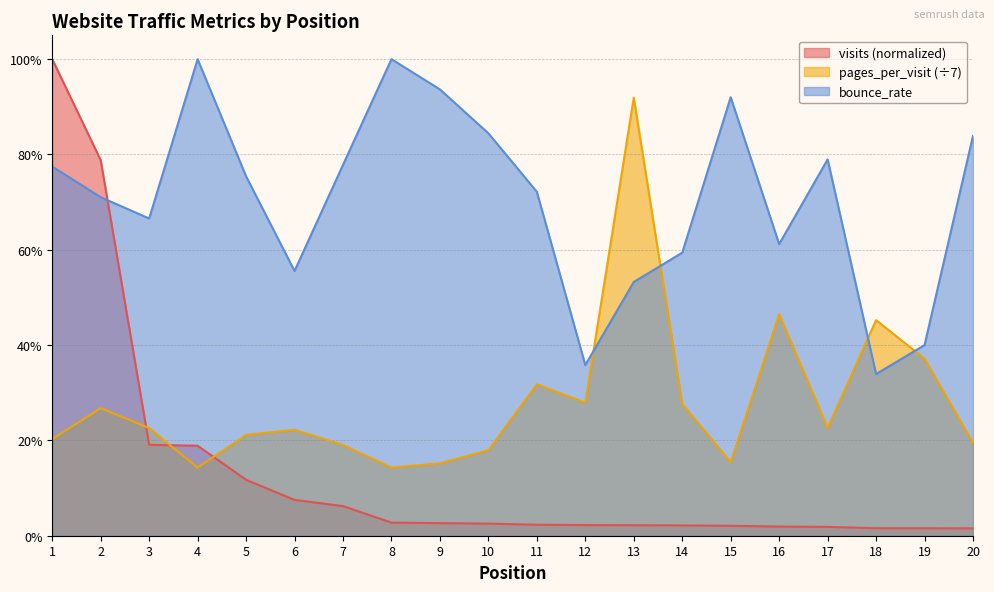

Which series has the largest total across all categories?

bounce_rate